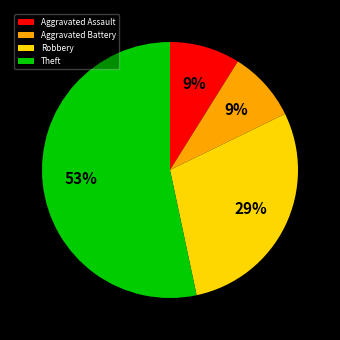

How many segments does this pie chart have?

4